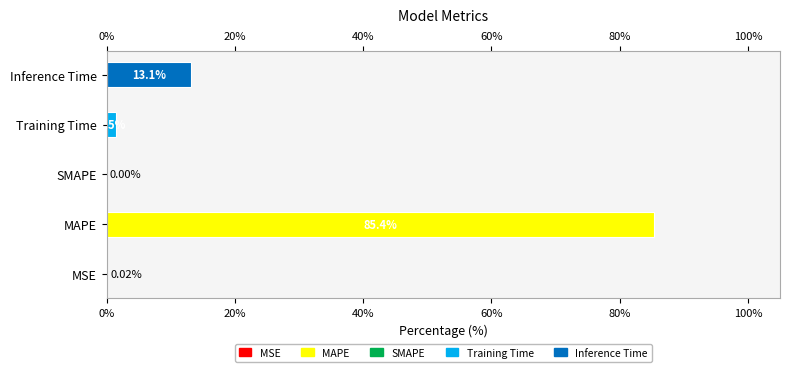

Rank the categories by value from highest to lowest.

MAPE, Inference Time, Training Time, MSE, SMAPE